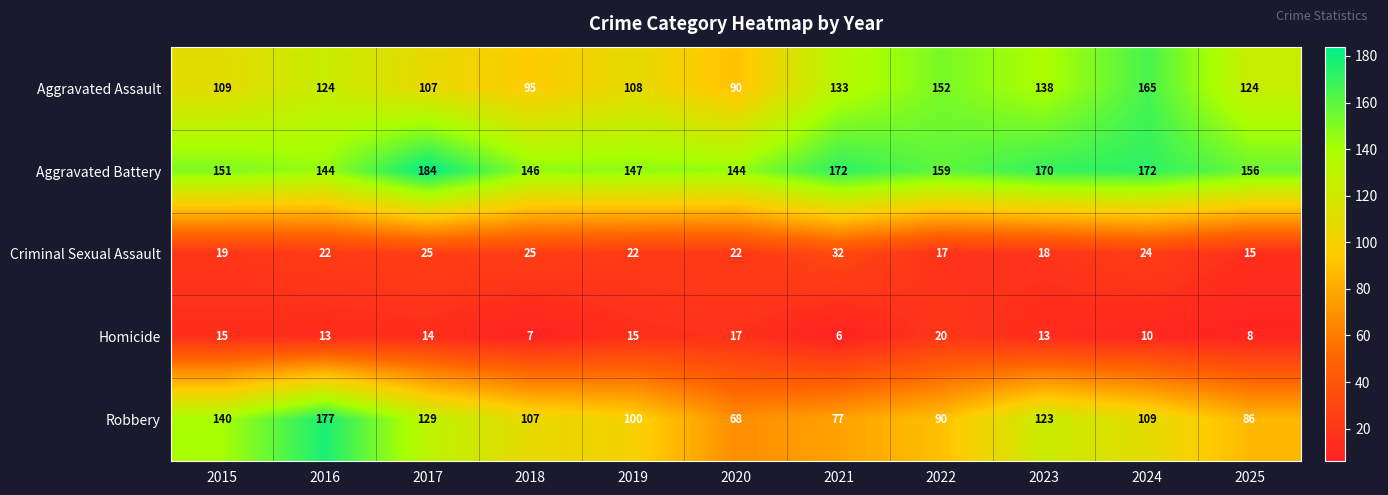

List the series in order of their peak value, lowest first.

Homicide, Criminal Sexual Assault, Aggravated Assault, Robbery, Aggravated Battery